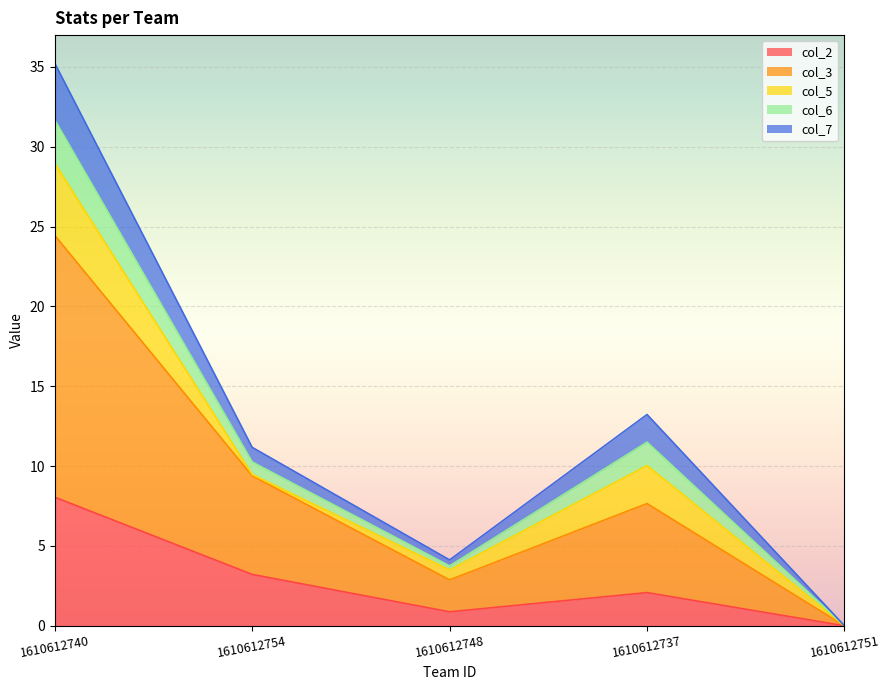

What are all the series names shown in the legend?

col_2, col_3, col_5, col_6, col_7